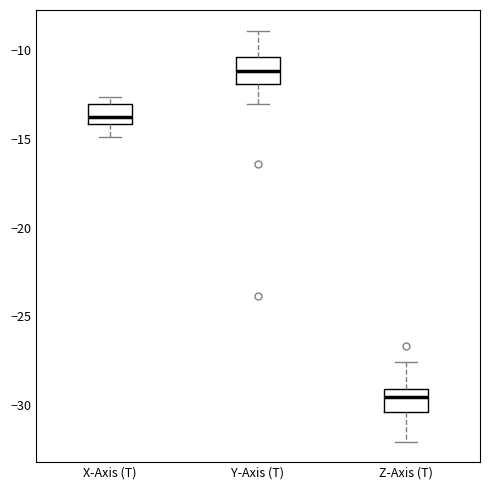

Which box has the lowest median line?

Z-Axis (T)